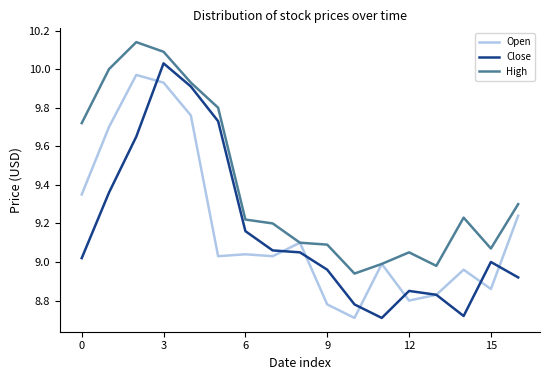

Which series has the largest range (max minus min)?

Close